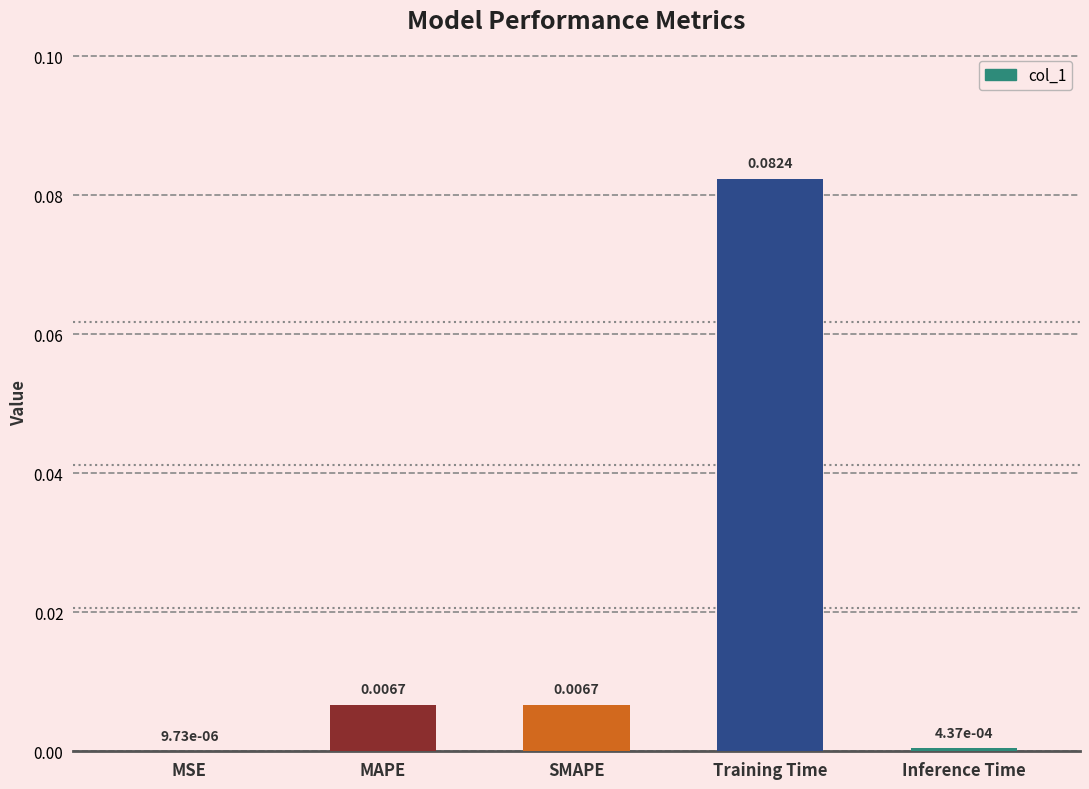

At which category does the chart reach its peak across all series?

Training Time